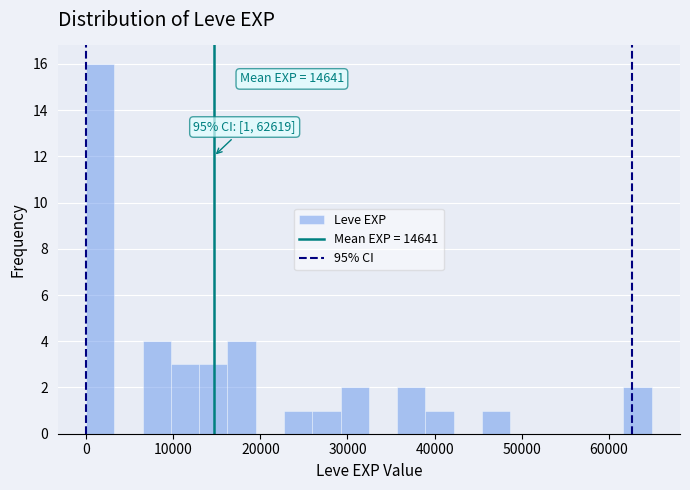

Around what value on the x-axis is the tallest bar? Give the approximate position of its centre, as read against the axis.

2000